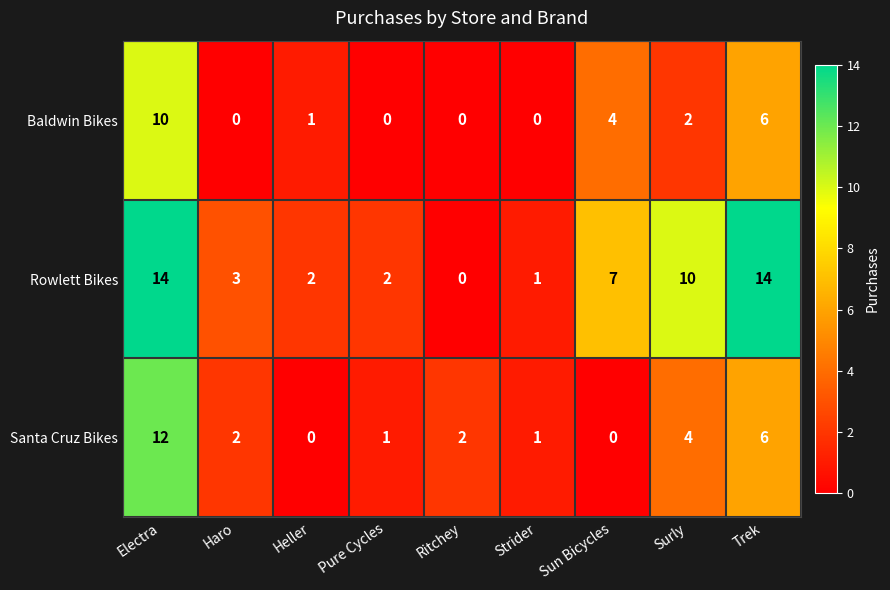

How many data points in Baldwin Bikes are less than 1?

4